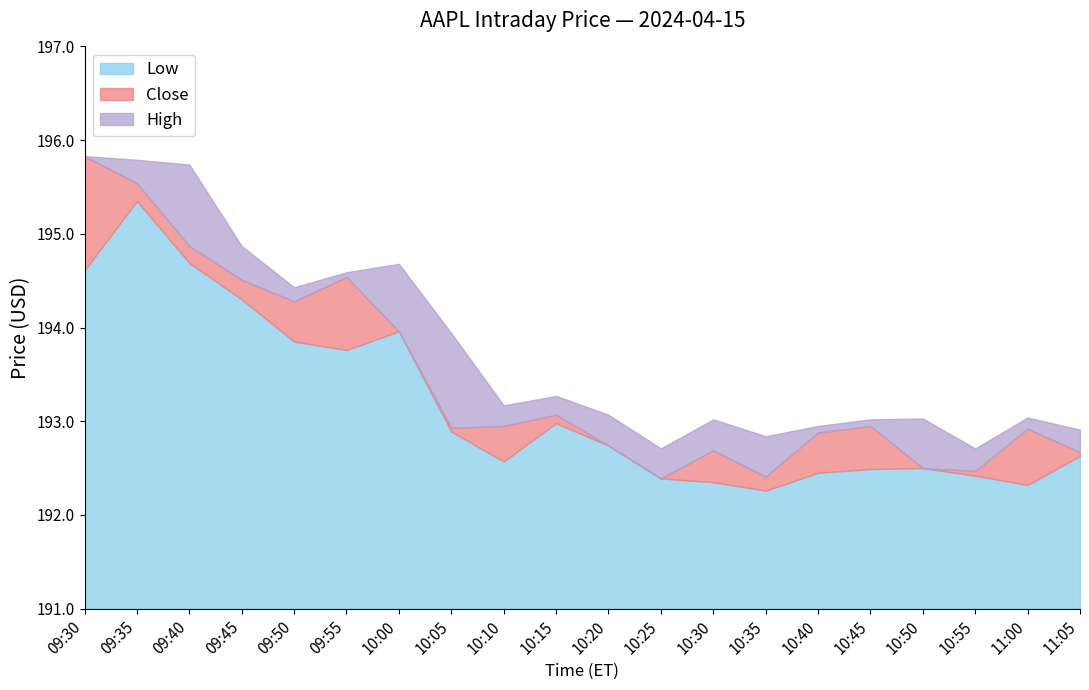

What is the highest value of the Low series?

195.3